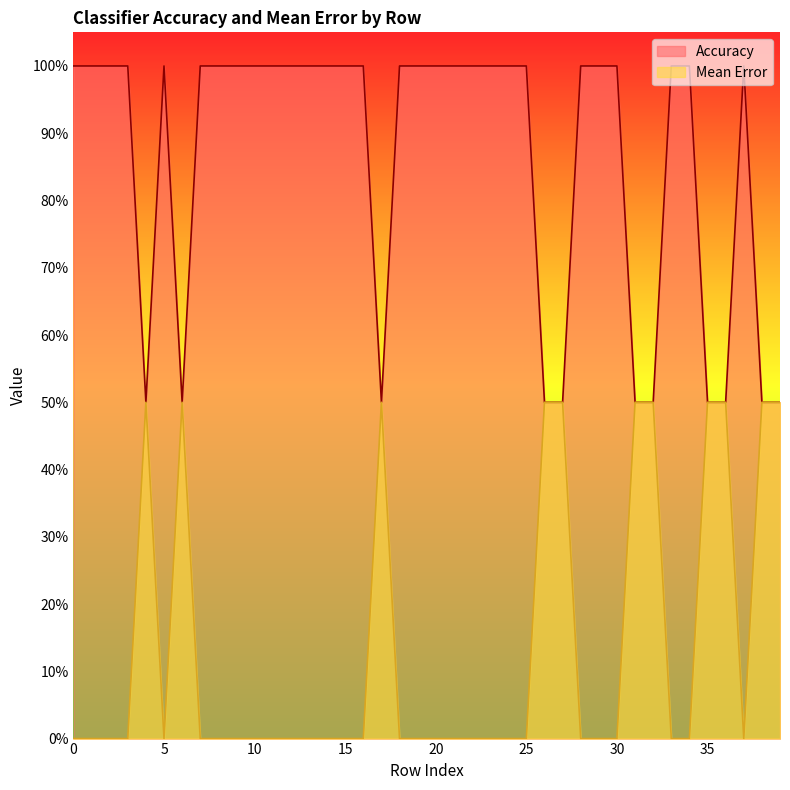

True or false: Mean Error and Accuracy intersect in this chart.

False